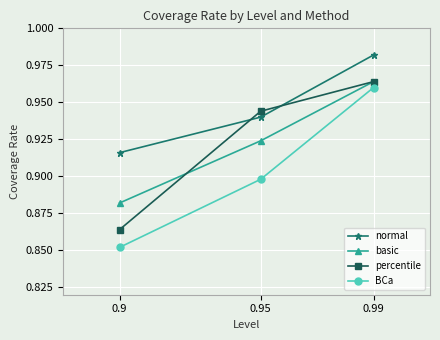

At how many categories does at least one series exceed 0?

3